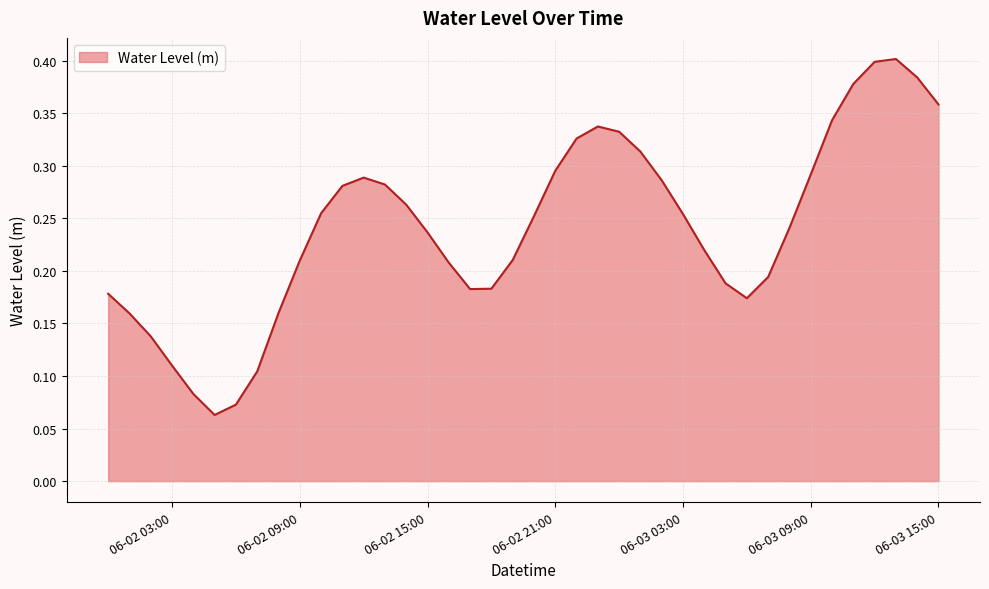

List the labels in order of value, largest first.

2023-06-03 13:00:00, 2023-06-03 12:00:00, 2023-06-03 14:00:00, 2023-06-03 11:00:00, 2023-06-03 15:00:00, 2023-06-03 10:00:00, 2023-06-02 23:00:00, 2023-06-03 00:00:00, 2023-06-02 22:00:00, 2023-06-03 01:00:00, 2023-06-02 21:00:00, 2023-06-03 09:00:00, 2023-06-02 12:00:00, 2023-06-03 02:00:00, 2023-06-02 13:00:00, 2023-06-02 11:00:00, 2023-06-02 14:00:00, 2023-06-02 10:00:00, 2023-06-03 03:00:00, 2023-06-02 20:00:00, 2023-06-03 08:00:00, 2023-06-02 15:00:00, 2023-06-03 04:00:00, 2023-06-02 19:00:00, 2023-06-02 09:00:00, 2023-06-02 16:00:00, 2023-06-03 07:00:00, 2023-06-03 05:00:00, 2023-06-02 18:00:00, 2023-06-02 17:00:00, 2023-06-02 00:00:00, 2023-06-03 06:00:00, 2023-06-02 08:00:00, 2023-06-02 01:00:00, 2023-06-02 02:00:00, 2023-06-02 03:00:00, 2023-06-02 07:00:00, 2023-06-02 04:00:00, 2023-06-02 06:00:00, 2023-06-02 05:00:00